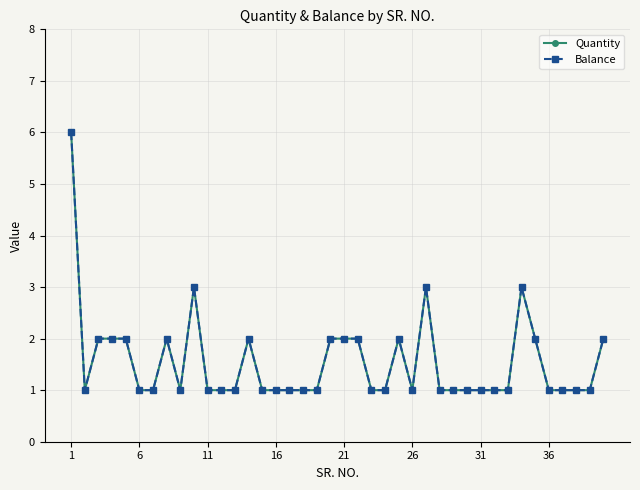

True or false: Balance and Quantity intersect in this chart.

False